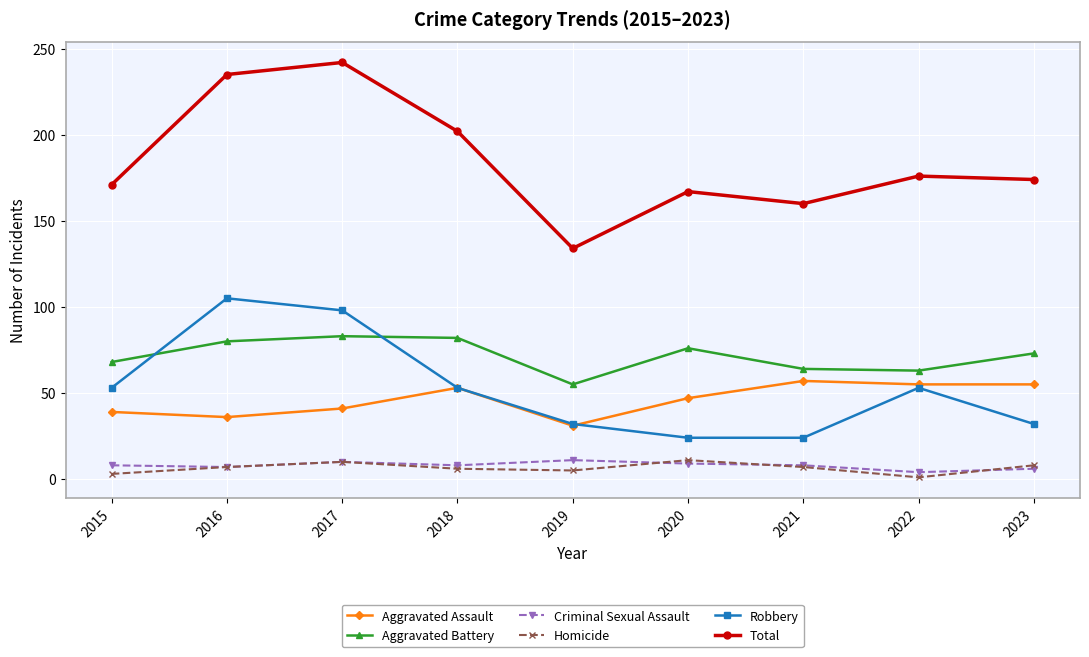

Which label corresponds to the largest value in the chart?

2017